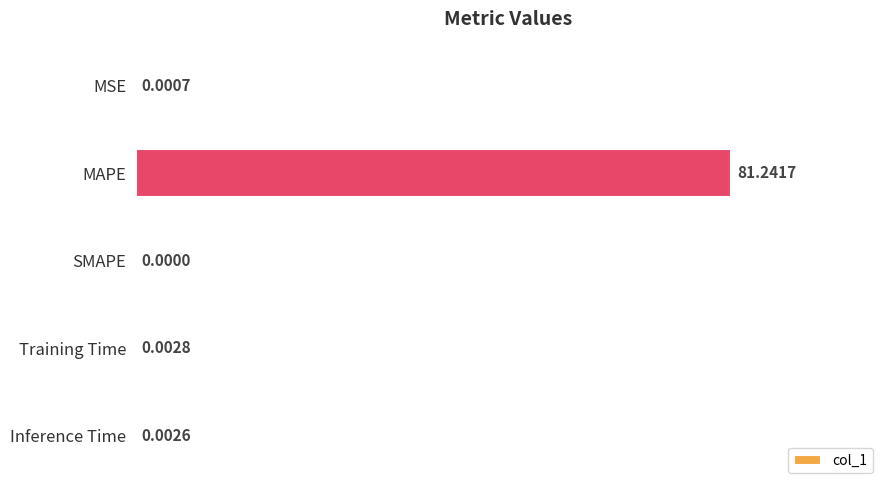

What is the sum of all values?

81.2